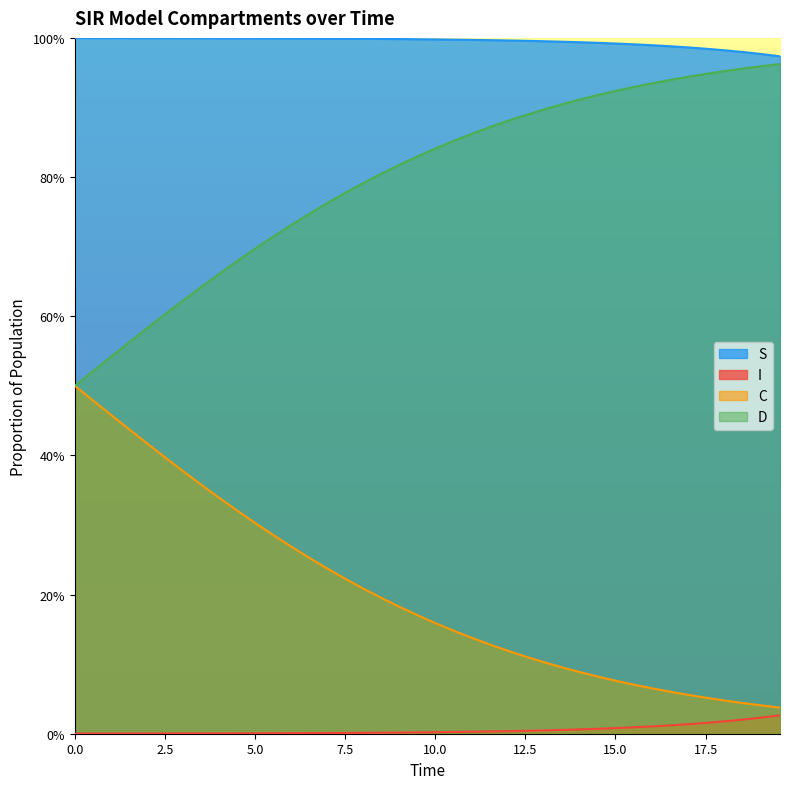

What is the value of the D point at the 34th from the left?

0.9